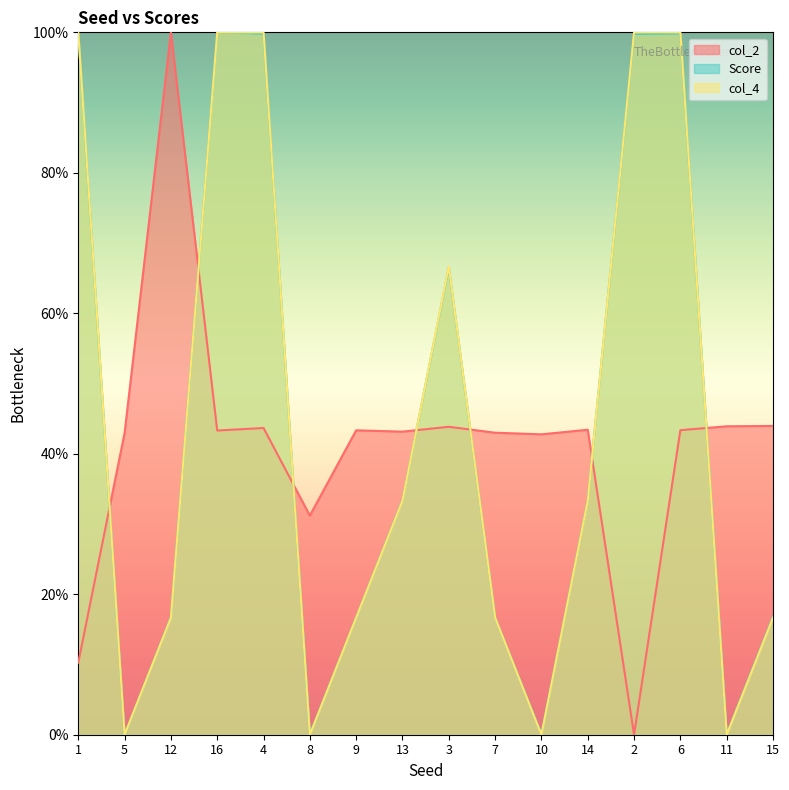

What is the label of the 12th point from the right?

4